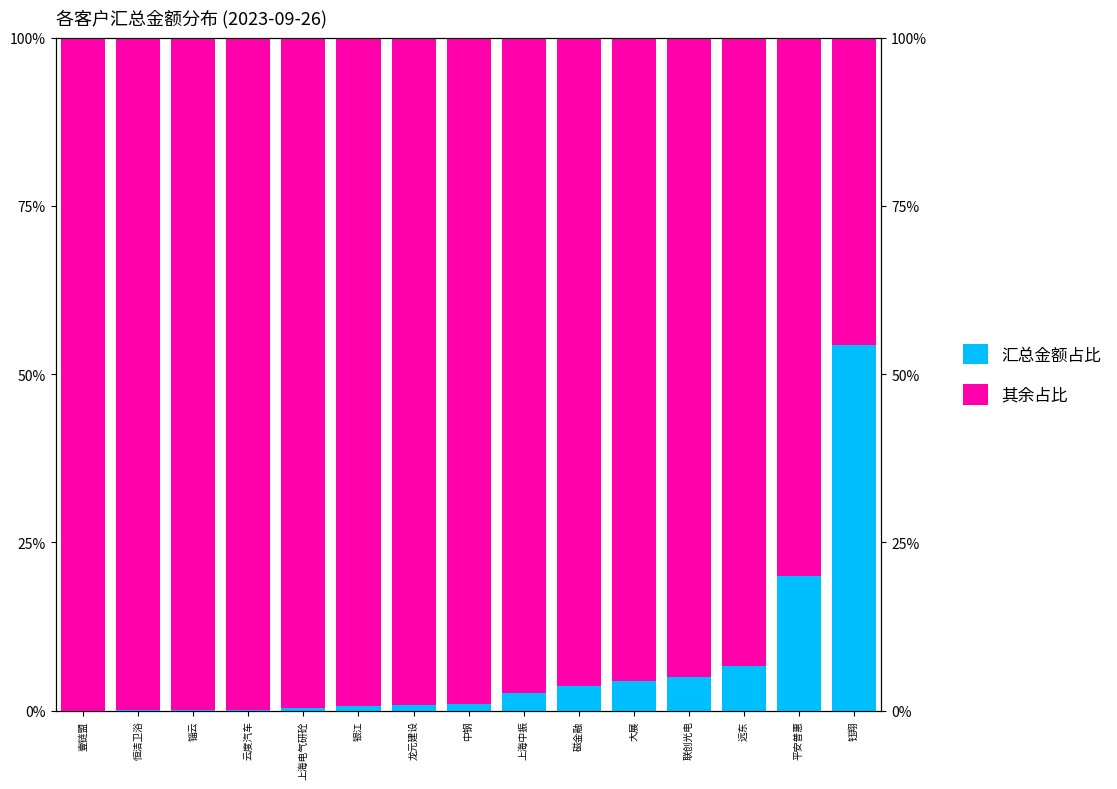

At which category is the sum across all series the highest?

壹链盟